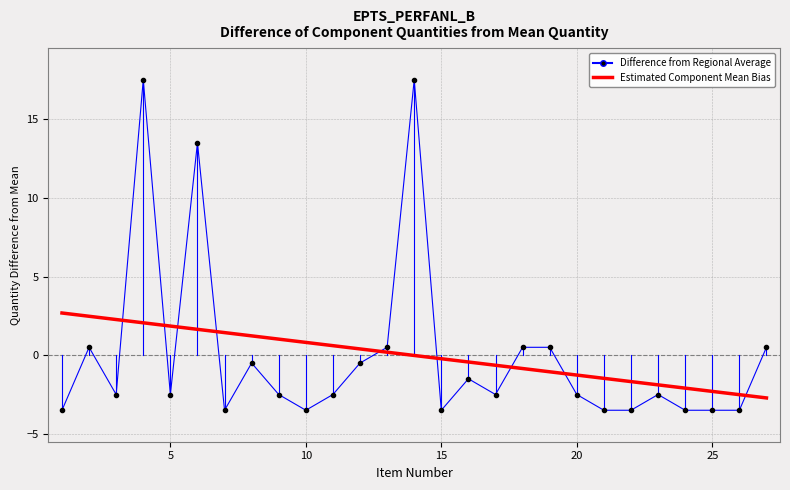

Which series ends up on top after the final intersection of Difference from Regional Average and Estimated Component Mean Bias?

Difference from Regional Average